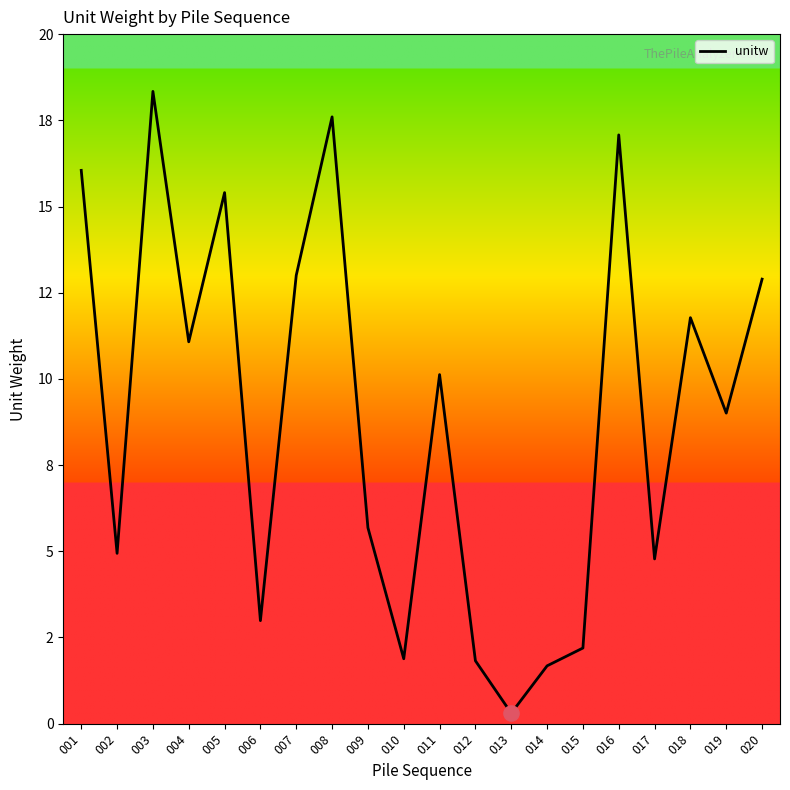

Does the chart have visible grid lines?

No